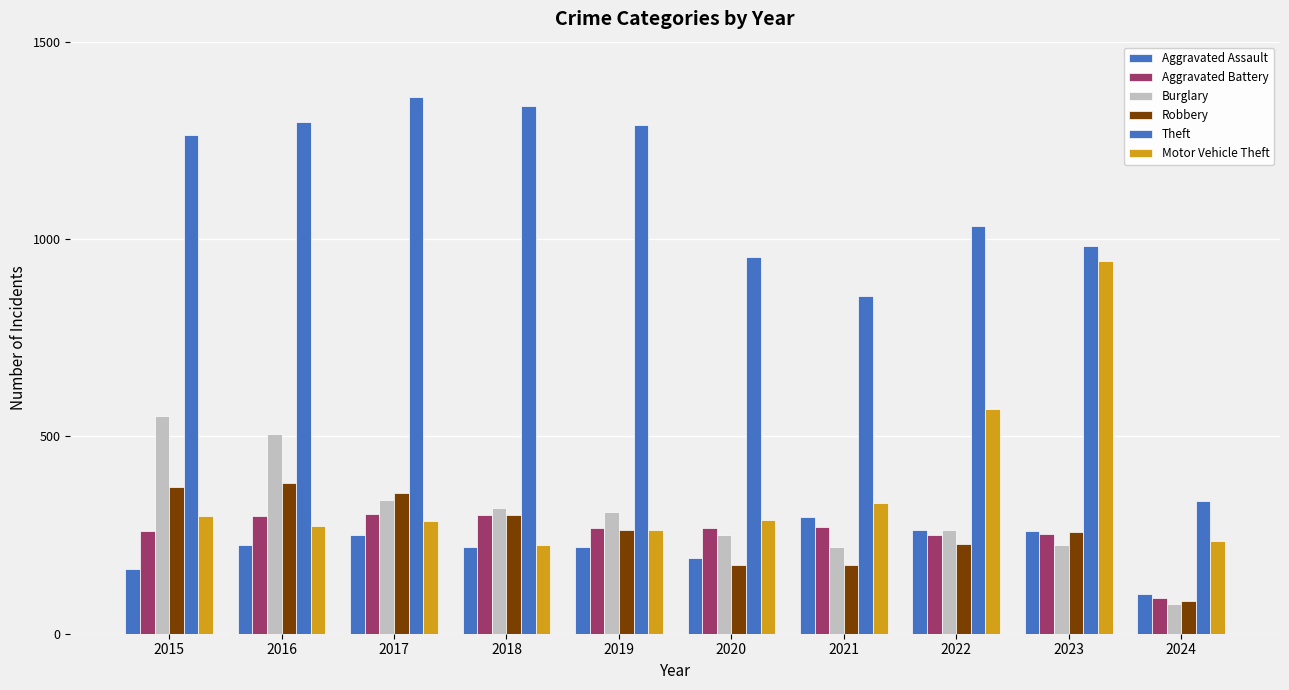

What is the value of the Burglary bar at the 4th from the left?

319